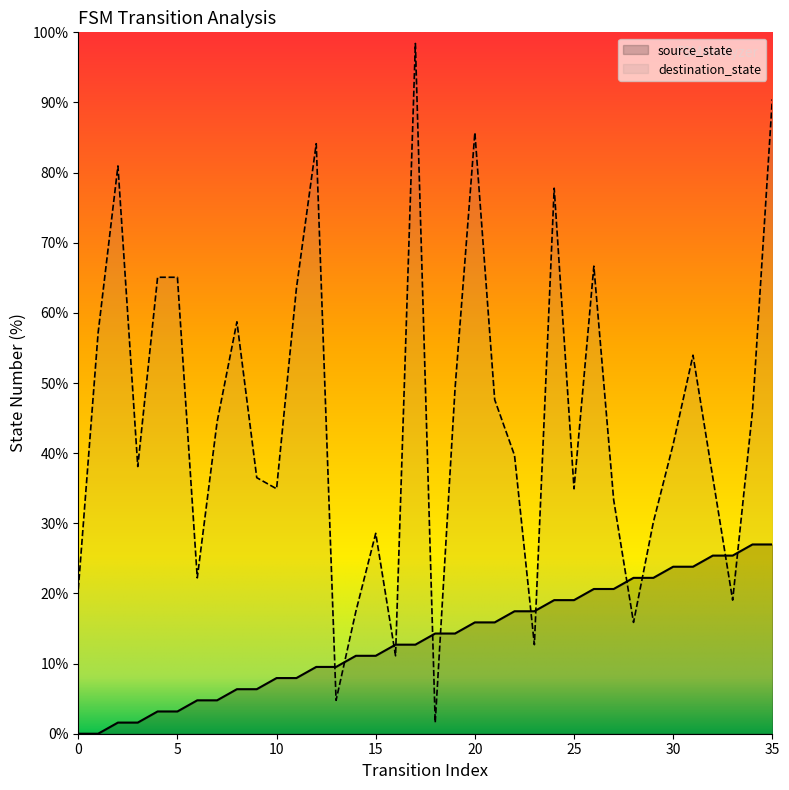

What is the average value of the destination_state series?

44.8